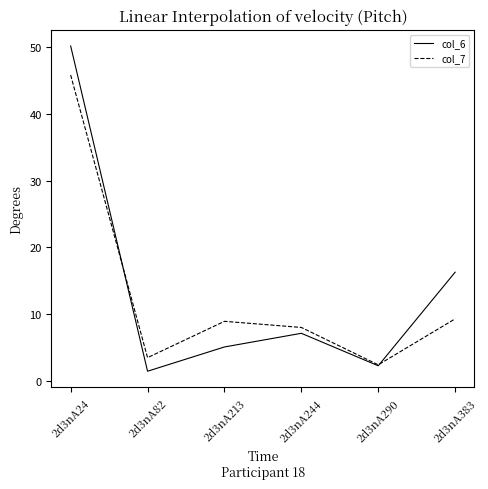

The col_7 series shows 2.4 at 2d3nA290. True or false?

True